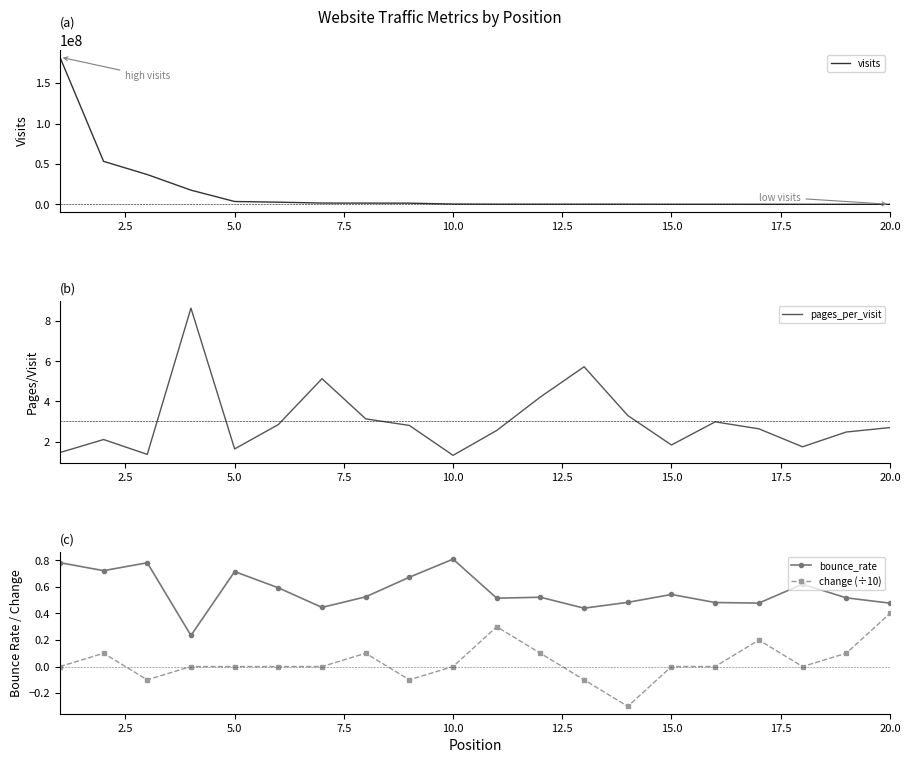

What is the minimum value for pages_per_visit?

1.3